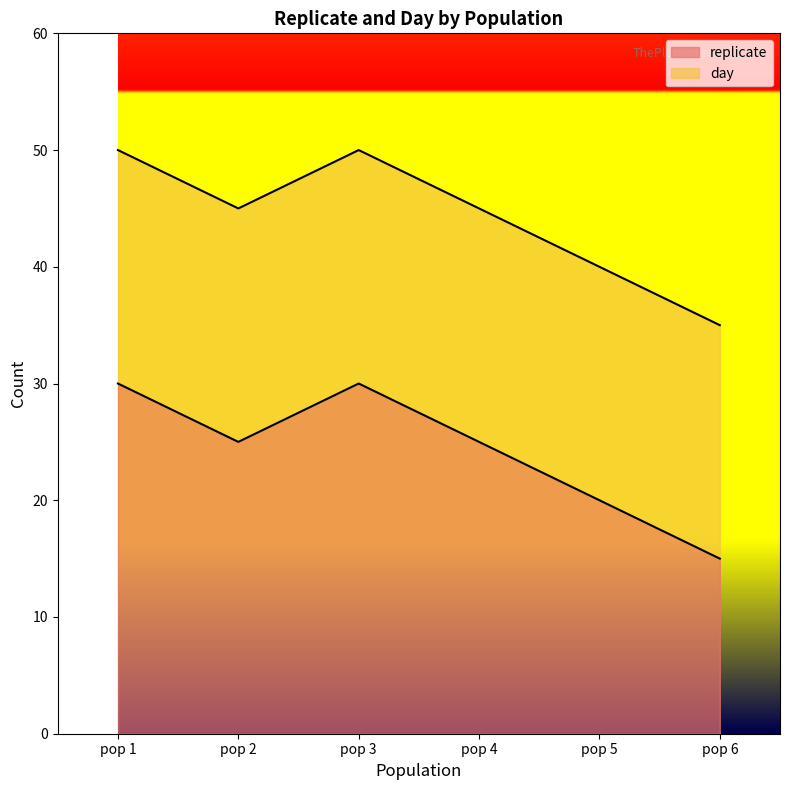

Which category has the lowest value across all series?

pop 6